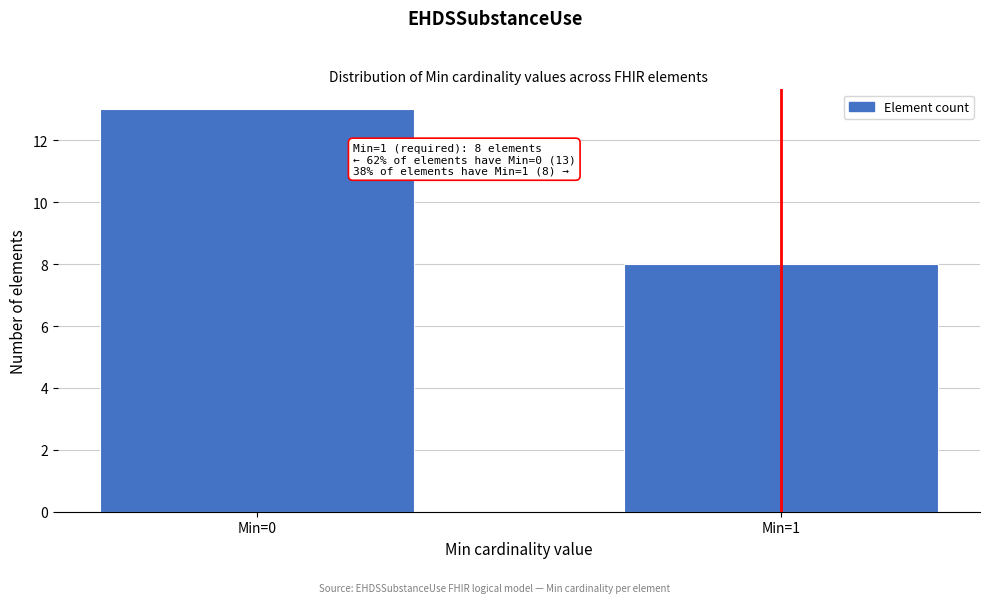

Reading right to left, extract all data points from this chart.

Min=1=8	Min=0=13